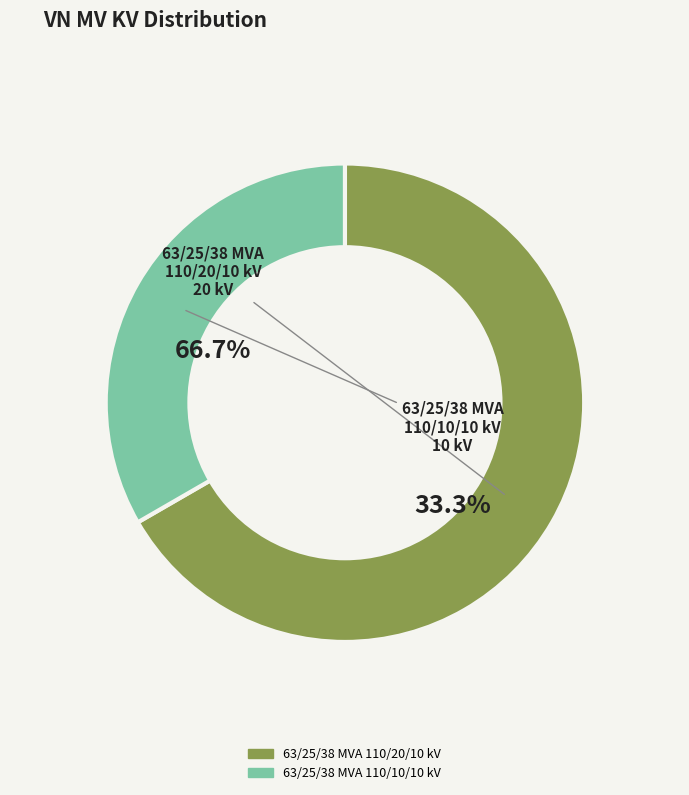

How much of the chart is everything except 63/25/38 MVA 110/20/10 kV?

33.3%